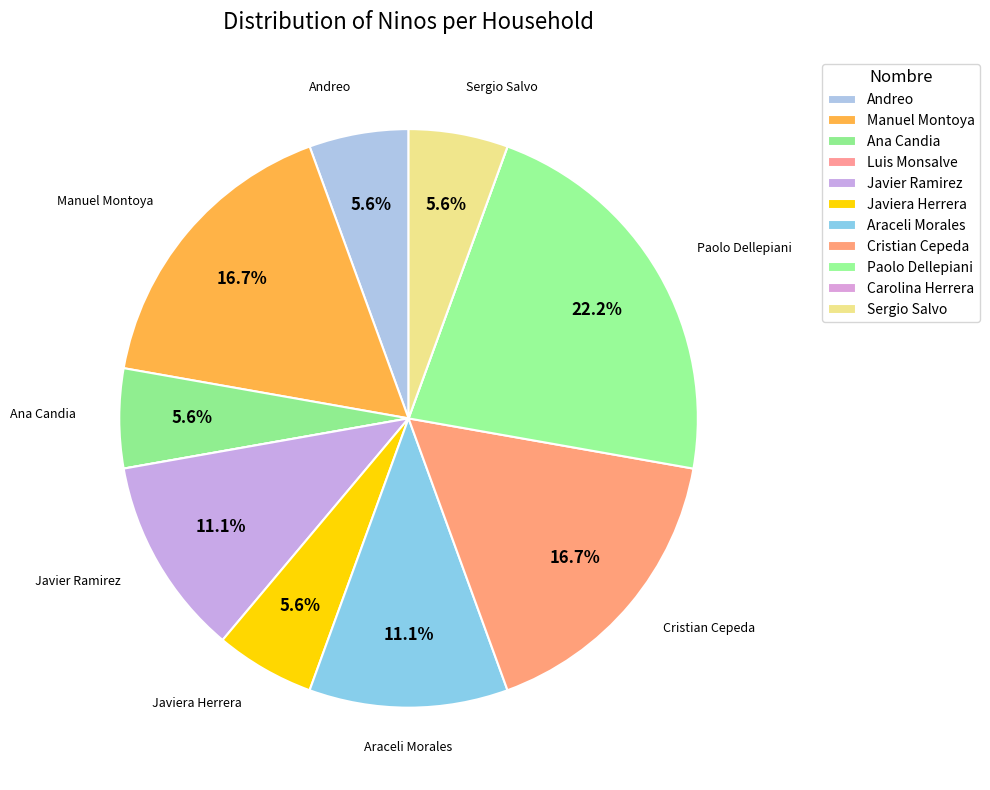

The Cristian Cepeda slice represents 28% of the pie. True or false?

False